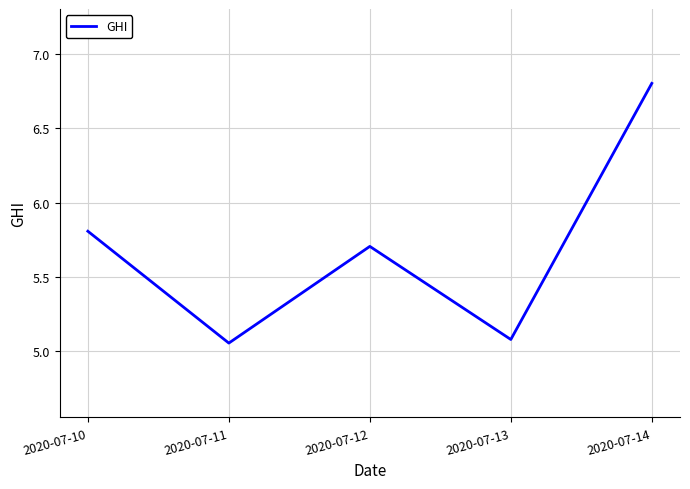

At which label is the value closest to 5?

2020-07-11